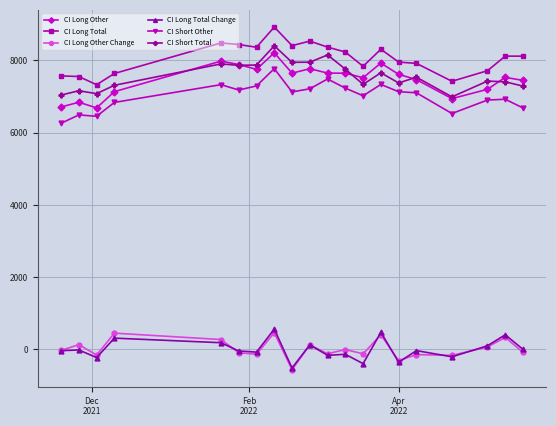

In CI Short Other, how many points are lower than both neighbors (excluding endpoints)?

5